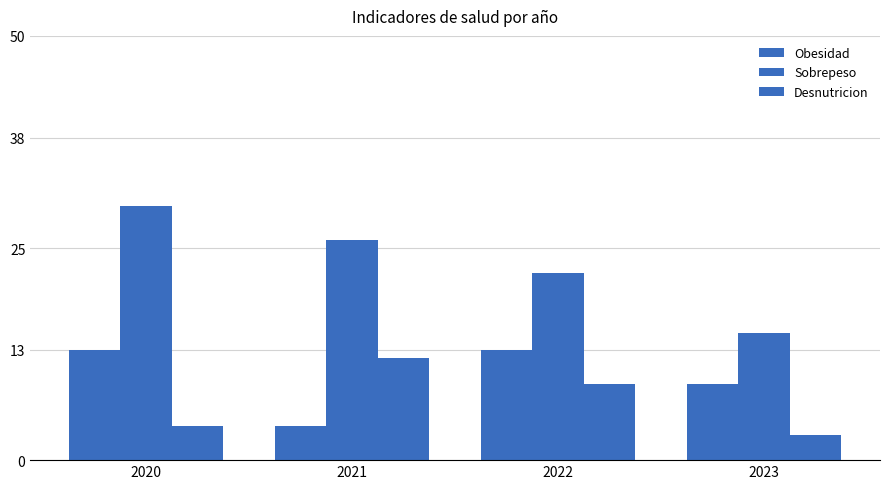

Reading left to right, what are all the values shown in this chart?

Obesidad: 2020=13	2021=4	2022=13	2023=9
Sobrepeso: 2020=30	2021=26	2022=22	2023=15
Desnutricion: 2020=4	2021=12	2022=9	2023=3